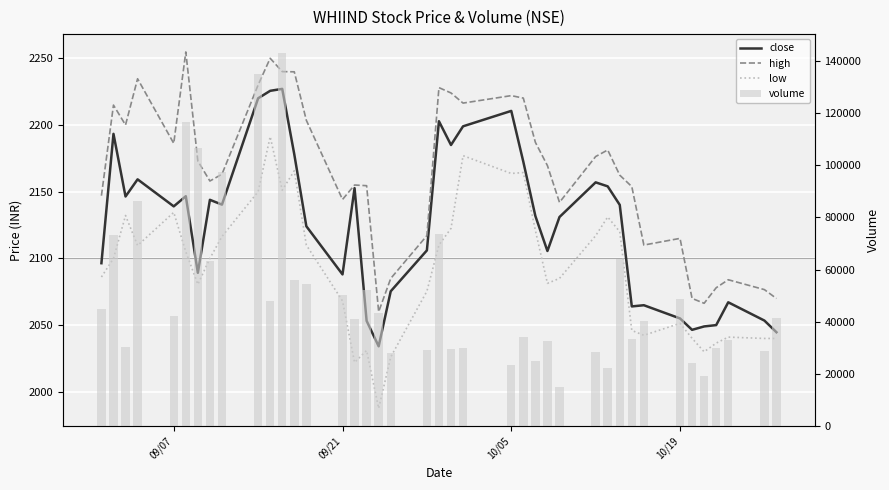

How many groups of bars are there?

40